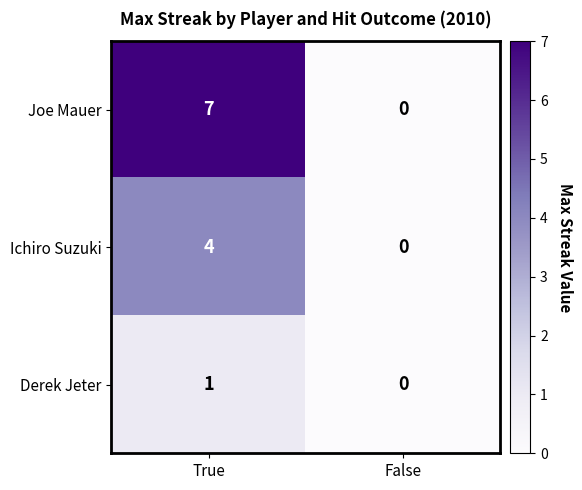

Which series has the largest range (max minus min)?

Joe Mauer